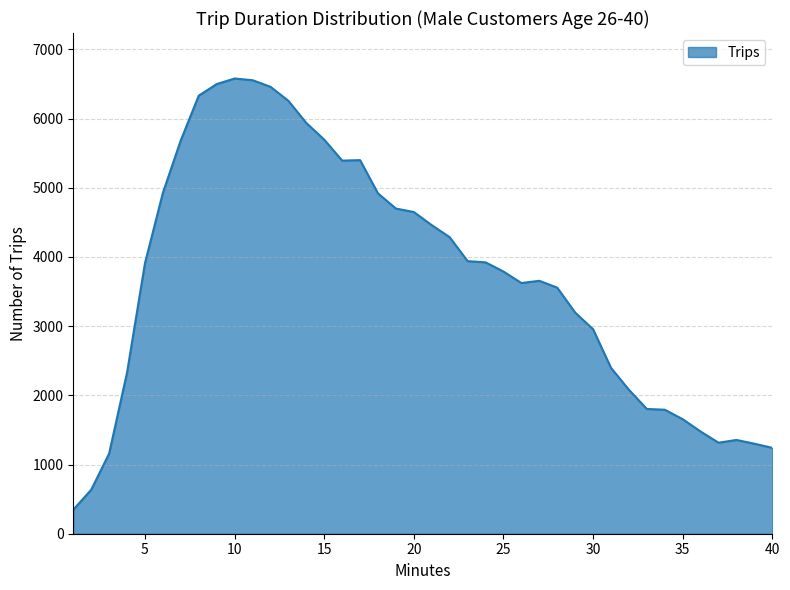

What is the maximum value shown in the chart?

6578